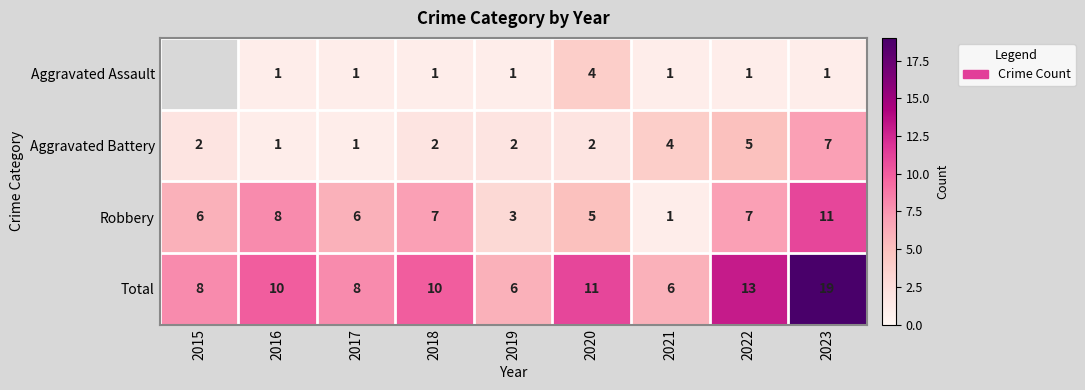

What is the approximate value of Aggravated Battery at 2022?

5